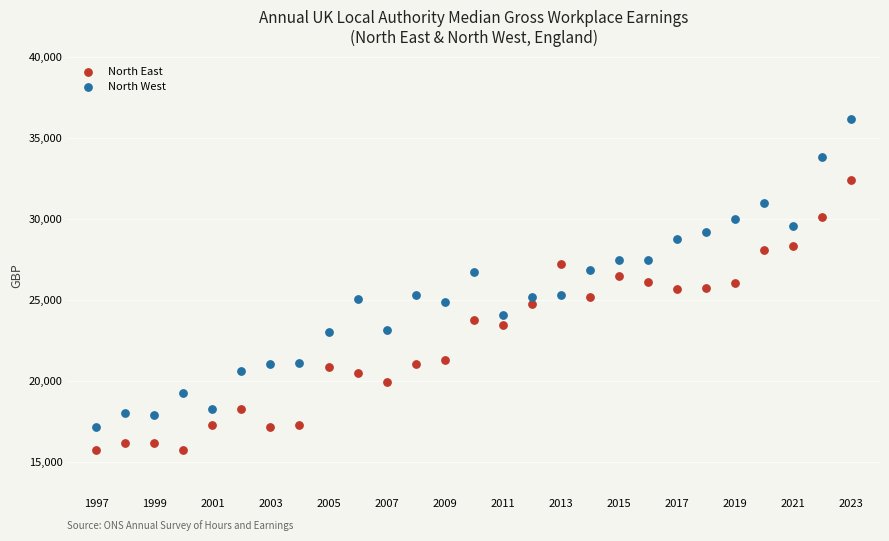

Which series has the largest Y range (max minus min)?

North West